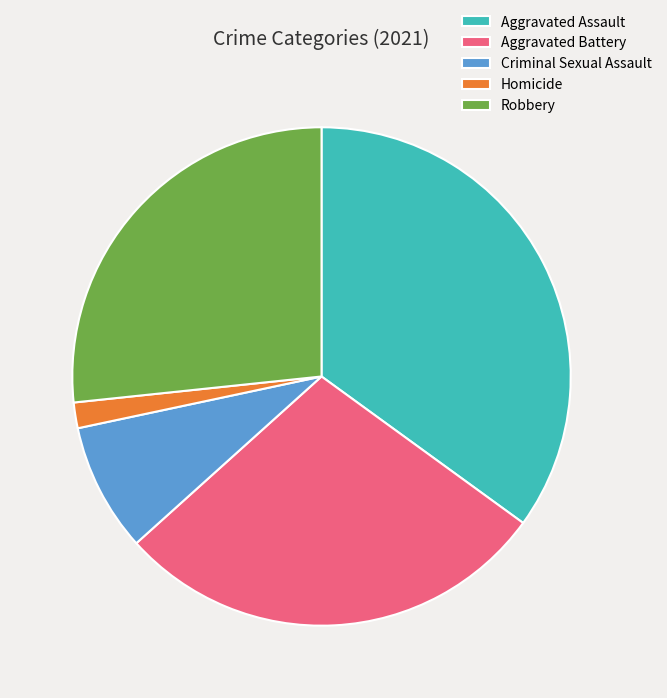

Between Criminal Sexual Assault and Robbery, which is larger?

Robbery